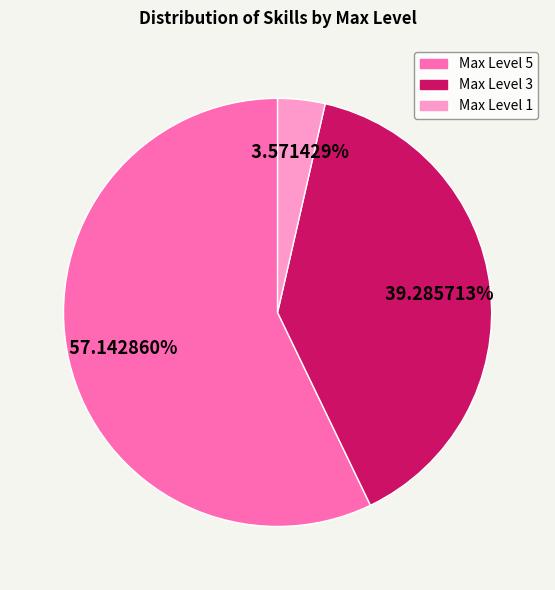

Is there a majority slice in this chart?

Yes